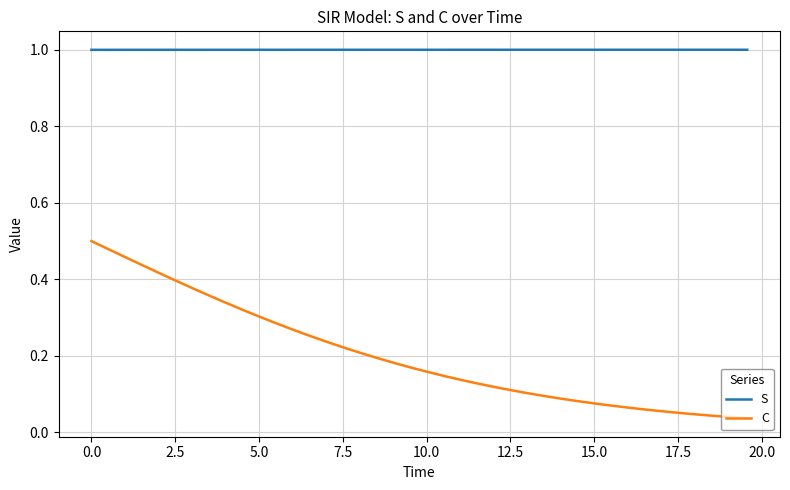

True or false: S and C cross at least once.

False